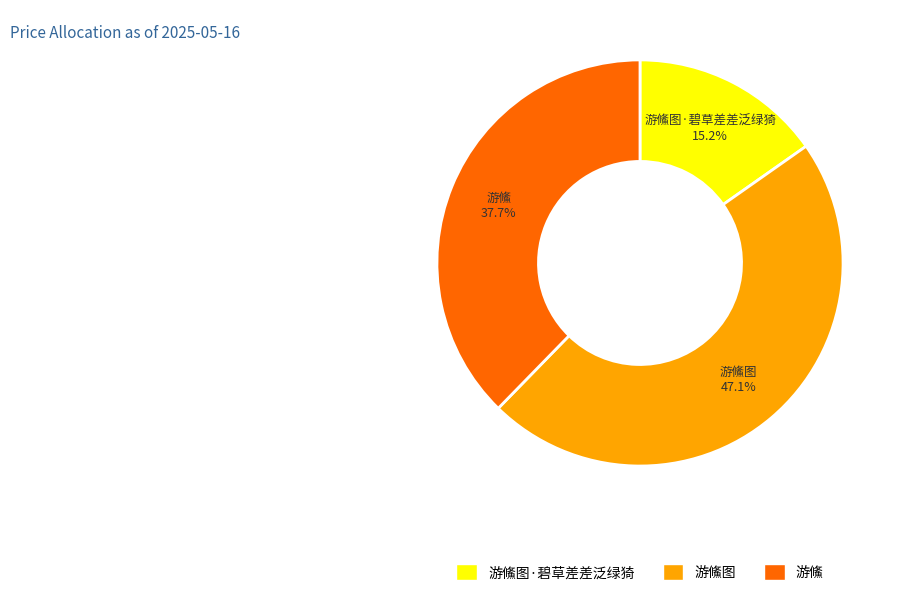

Count the number of slices in the pie.

3